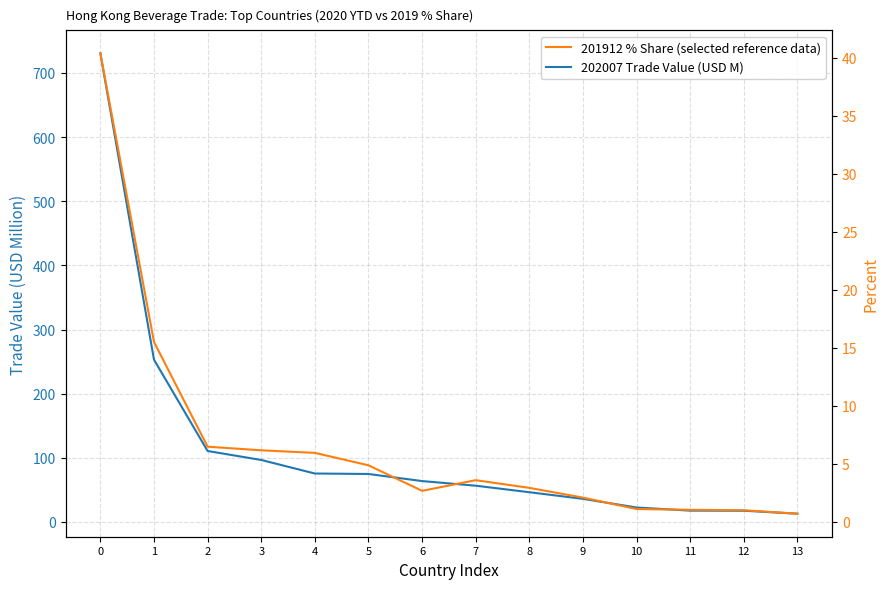

Rank the series by their maximum value, from highest to lowest.

202007 Trade Value (USD M), 201912 % Share of Overall Trade